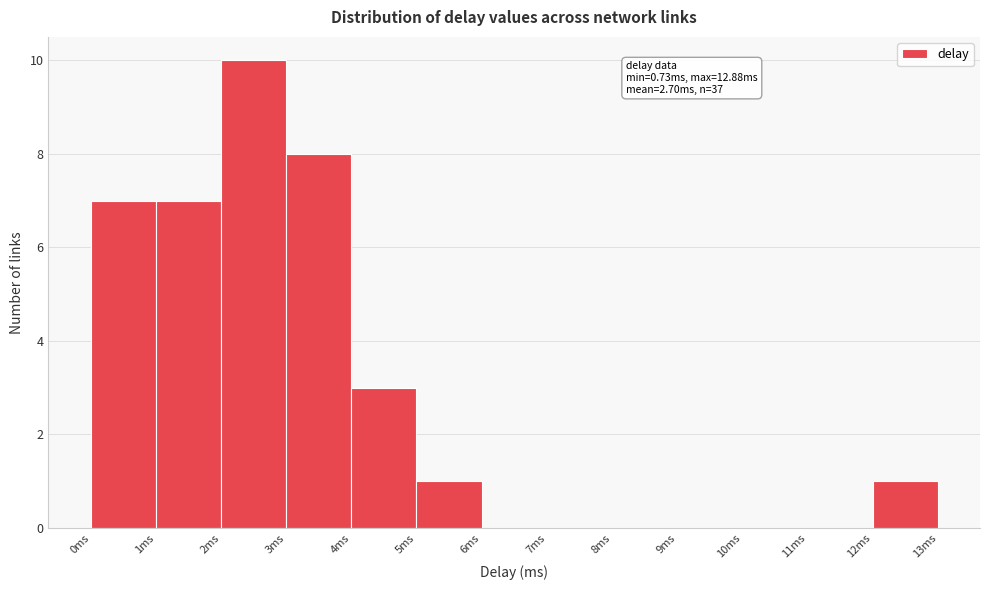

Over which range of the x-axis is the bar tallest?

2 to 3